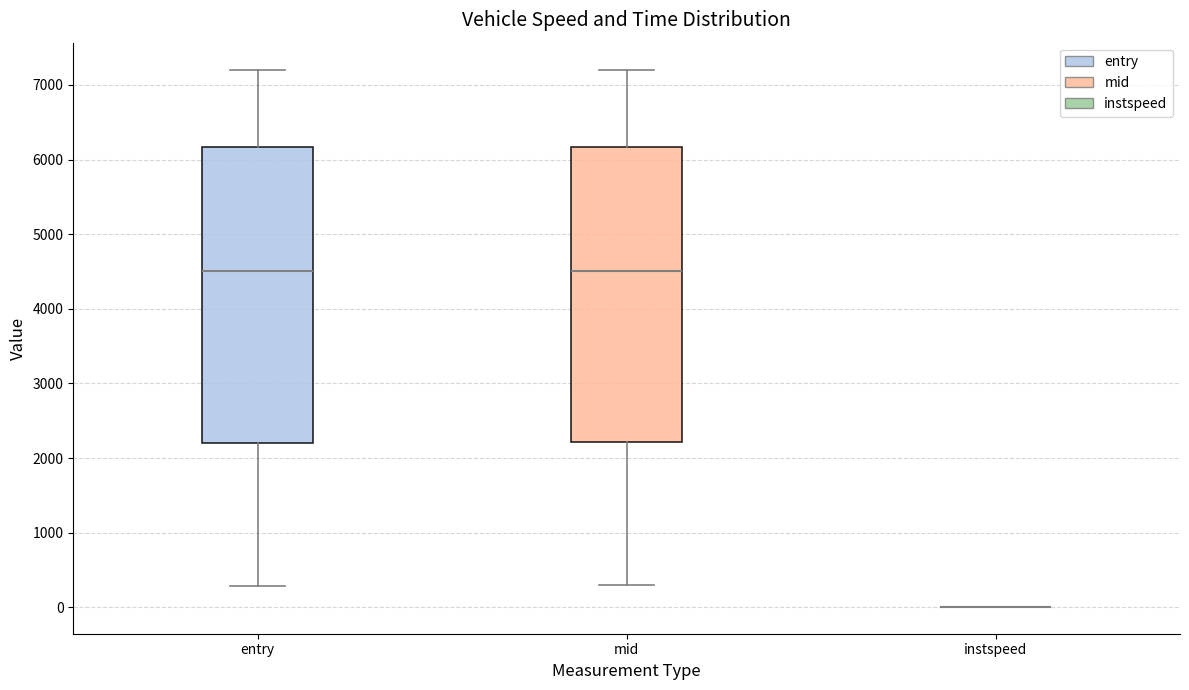

Where is the upper edge of the box for mid on the y-axis? The values are not printed on the chart, so give them approximately, as read against the axis.

6200